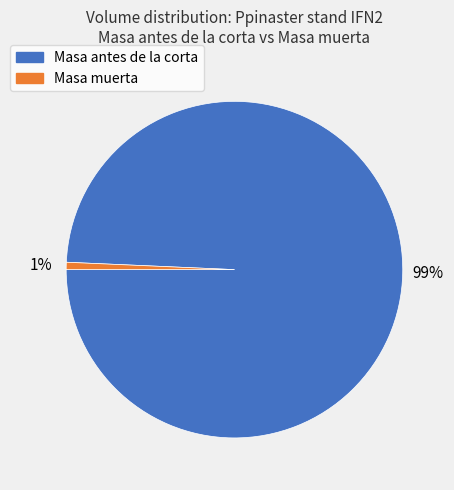

Does any single category account for the majority?

Yes